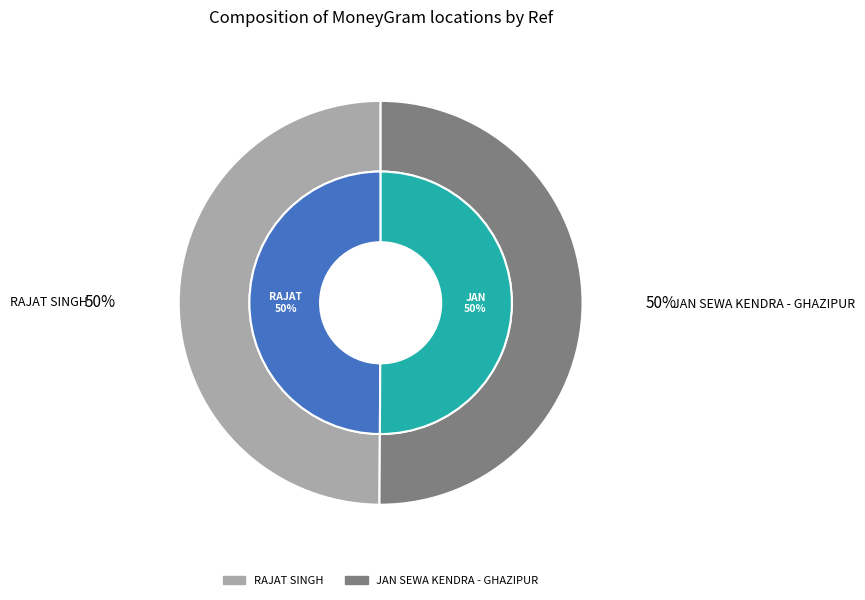

What is the largest slice in the pie chart?

JAN SEWA KENDRA - GHAZIPUR